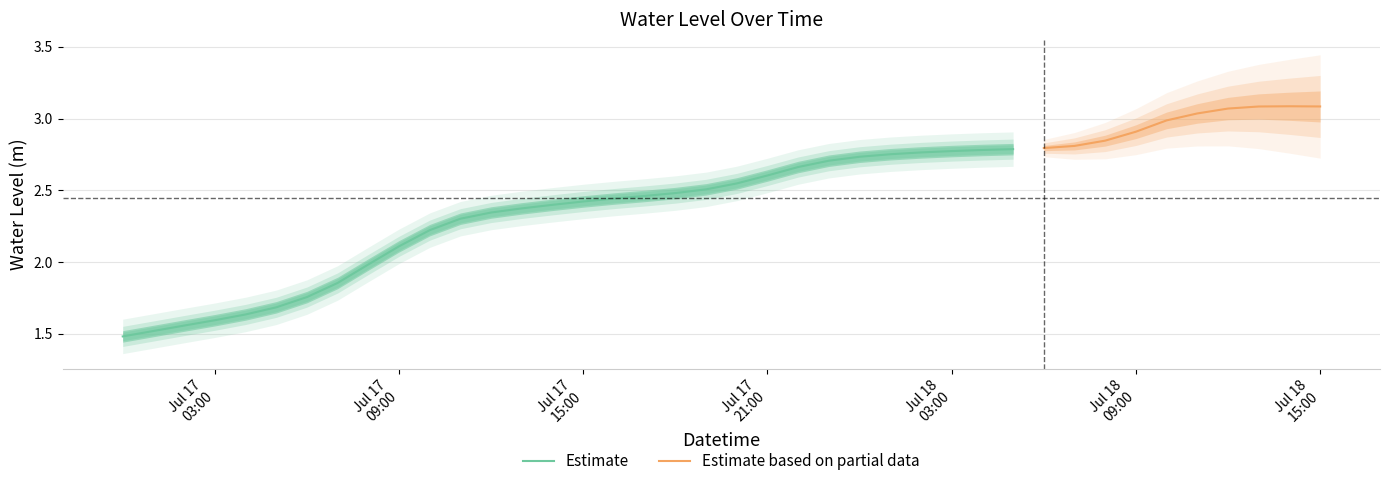

Rank the categories by value from lowest to highest.

2024-07-17 00:00:00, 2024-07-17 01:00:00, 2024-07-17 02:00:00, 2024-07-17 03:00:00, 2024-07-17 04:00:00, 2024-07-17 05:00:00, 2024-07-17 06:00:00, 2024-07-17 07:00:00, 2024-07-17 08:00:00, 2024-07-17 09:00:00, 2024-07-17 10:00:00, 2024-07-17 11:00:00, 2024-07-17 12:00:00, 2024-07-17 13:00:00, 2024-07-17 14:00:00, 2024-07-17 15:00:00, 2024-07-17 16:00:00, 2024-07-17 17:00:00, 2024-07-17 18:00:00, 2024-07-17 19:00:00, 2024-07-17 20:00:00, 2024-07-17 21:00:00, 2024-07-17 22:00:00, 2024-07-17 23:00:00, 2024-07-18 00:00:00, 2024-07-18 01:00:00, 2024-07-18 02:00:00, 2024-07-18 03:00:00, 2024-07-18 04:00:00, 2024-07-18 05:00:00, 2024-07-18 06:00:00, 2024-07-18 07:00:00, 2024-07-18 08:00:00, 2024-07-18 09:00:00, 2024-07-18 10:00:00, 2024-07-18 11:00:00, 2024-07-18 12:00:00, 2024-07-18 13:00:00, 2024-07-18 15:00:00, 2024-07-18 14:00:00